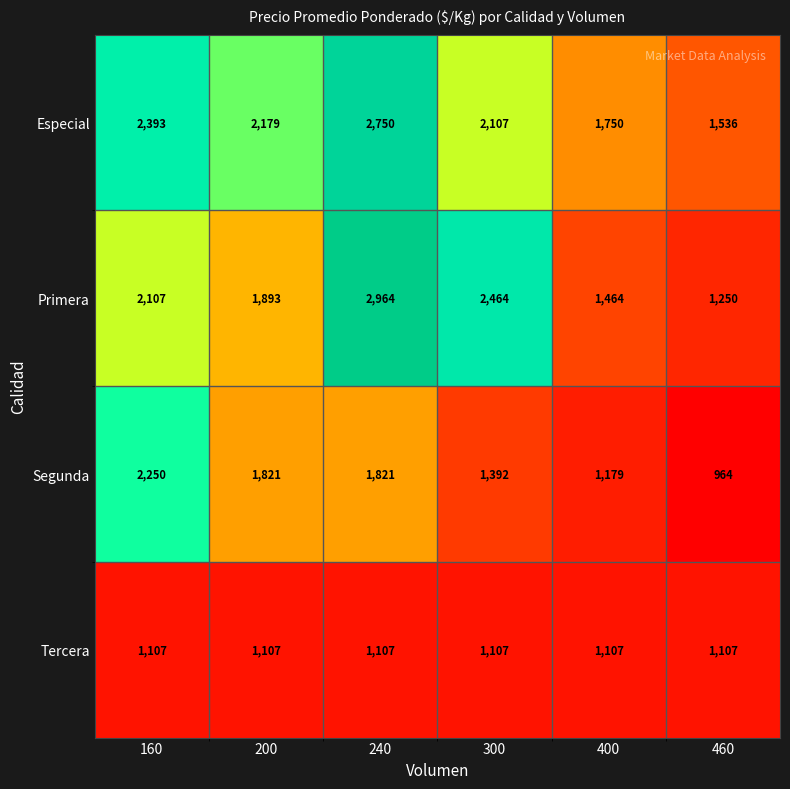

Count the Especial values in the range 1750 to 2393.

4